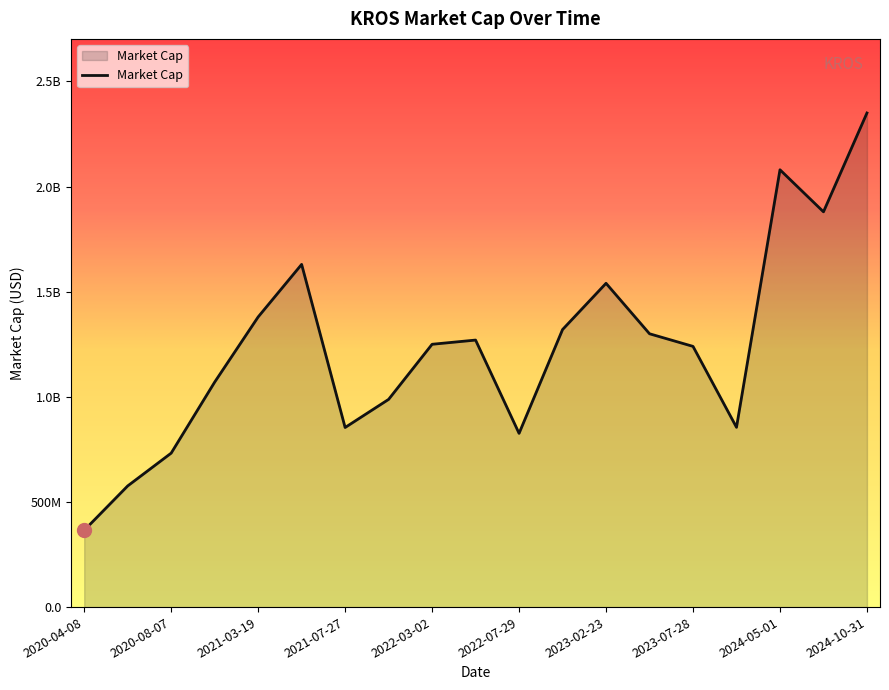

Reading left to right, what are all the values shown in this chart?

2020-04-08=365240000	2020-05-15=576250000	2020-08-07=732260000	2020-11-03=1070000000	2021-03-19=1380000000	2021-04-29=1630000000	2021-07-27=854170000	2021-10-28=987890000	2022-03-02=1250000000	2022-04-29=1270000000	2022-07-29=826280000	2022-10-27=1320000000	2023-02-23=1540000000	2023-04-27=1300000000	2023-07-28=1240000000	2023-10-31=855040000	2024-05-01=2080000000	2024-07-31=1880000000	2024-10-31=2350000000